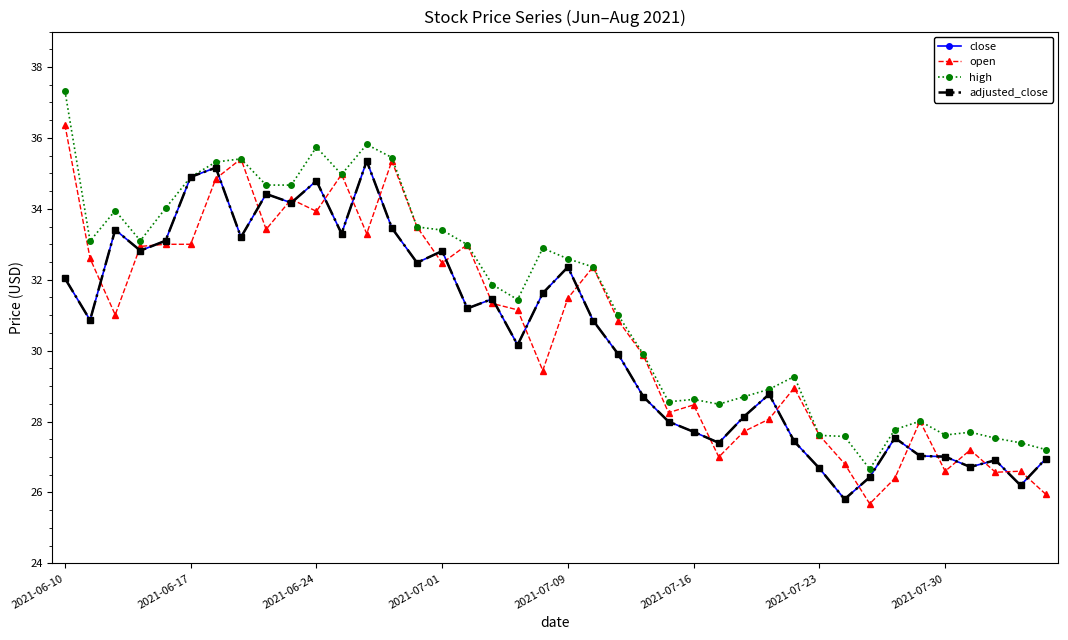

Is this an area chart (filled region under the line)?

No